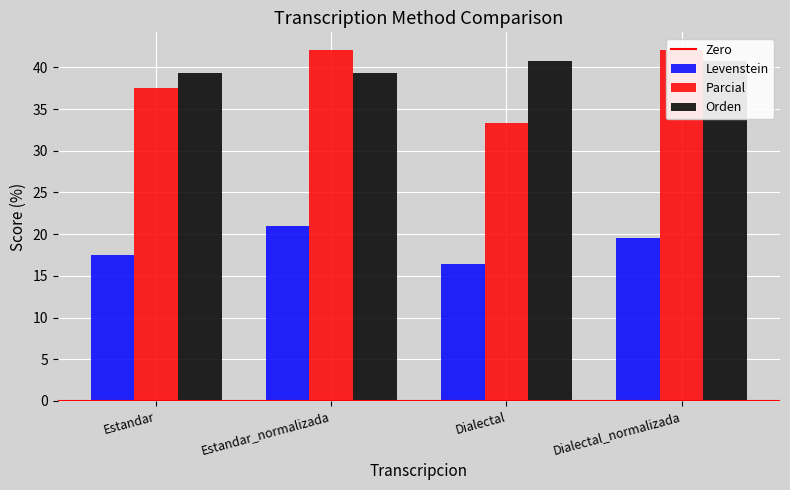

The value of Orden at Estandar is 10.5. True or false?

False